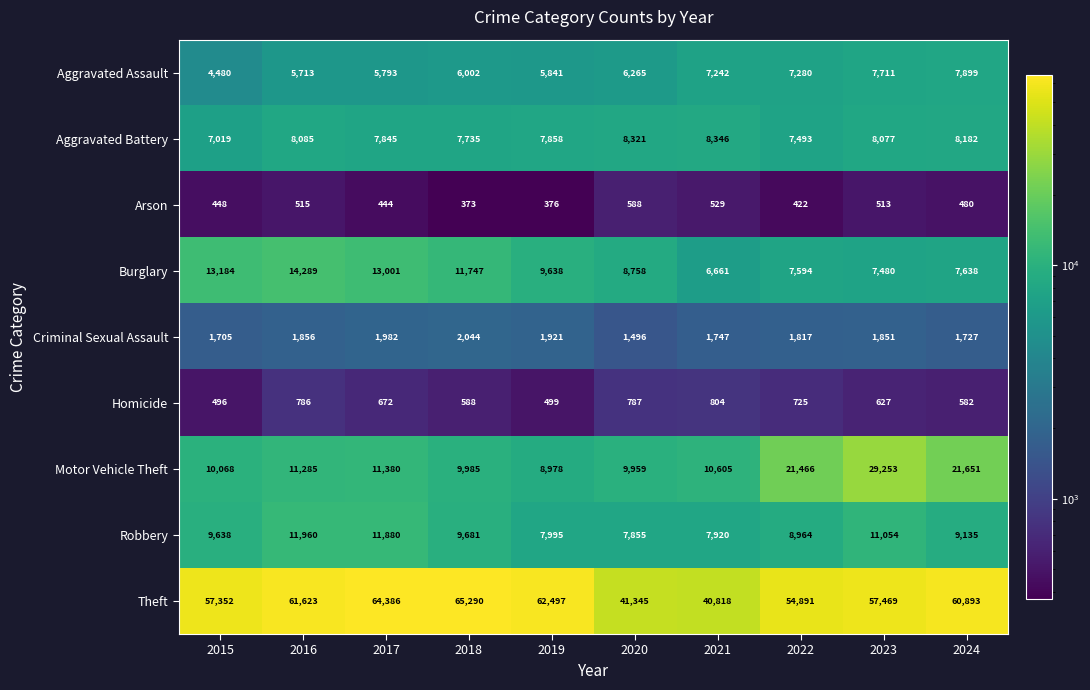

What value does the Arson series have at 2017, to the nearest 10?

440